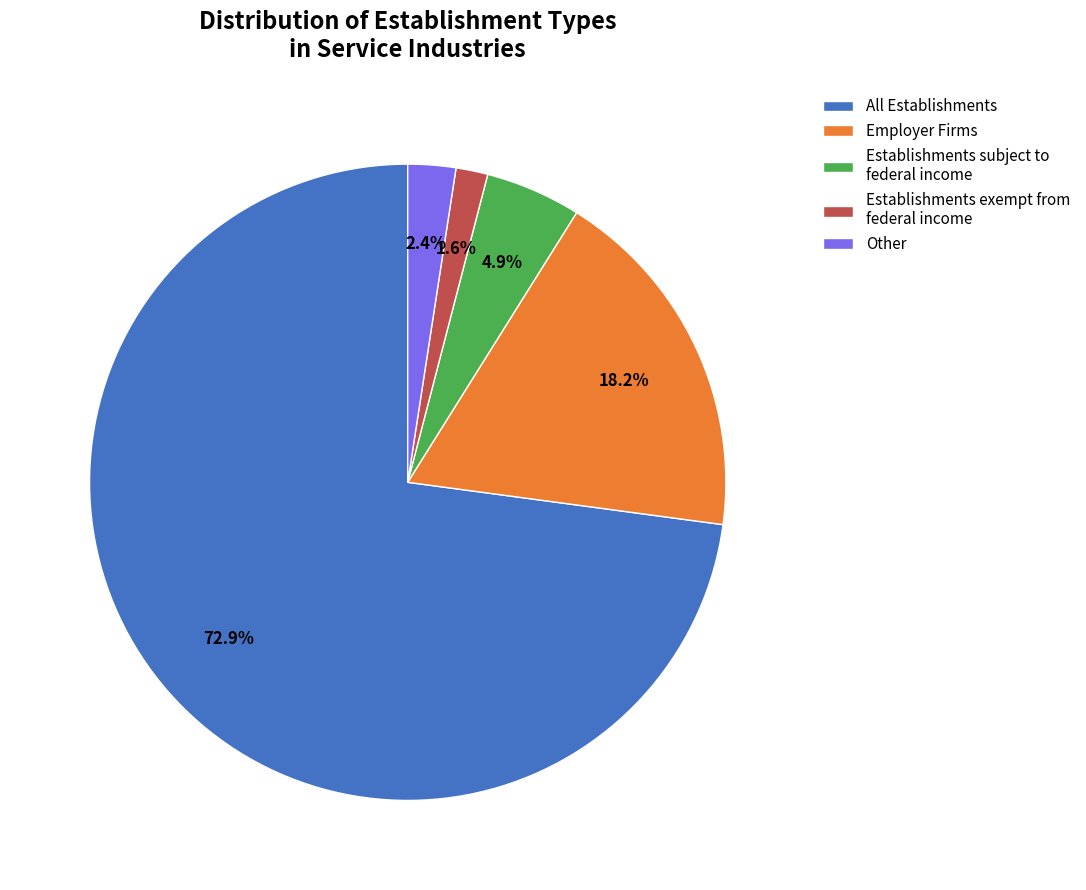

To the nearest percent, what is the combined percentage of All Establishments and Employer Firms?

91%